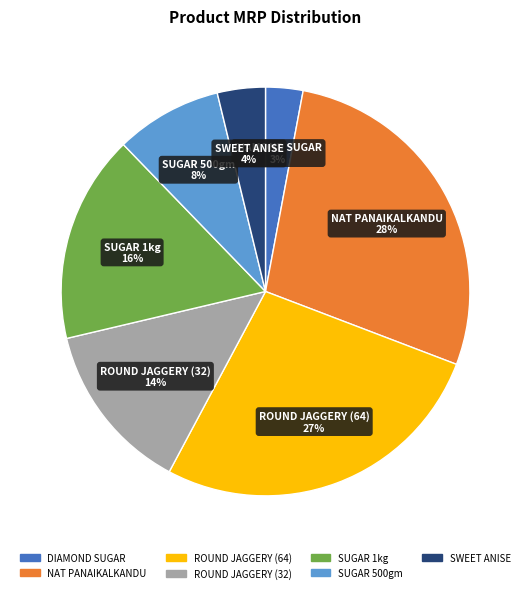

To the nearest percent, what is the combined percentage of SWEET ANISE and SUGAR 1kg?

20%